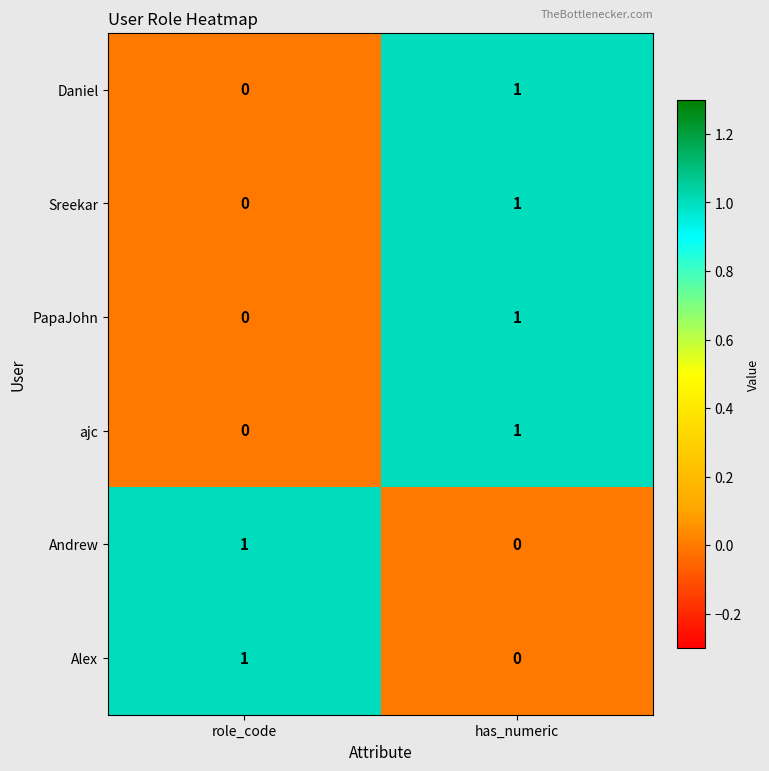

At which label is Sreekar closest to 0?

role_code